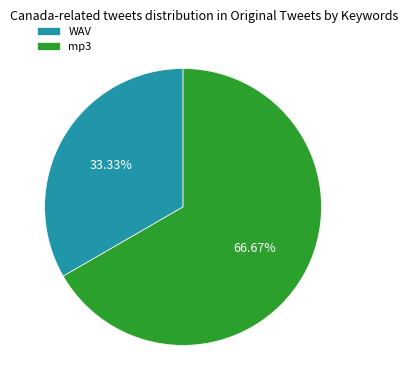

What is the ratio of the value at WAV to the value at mp3?

0.5